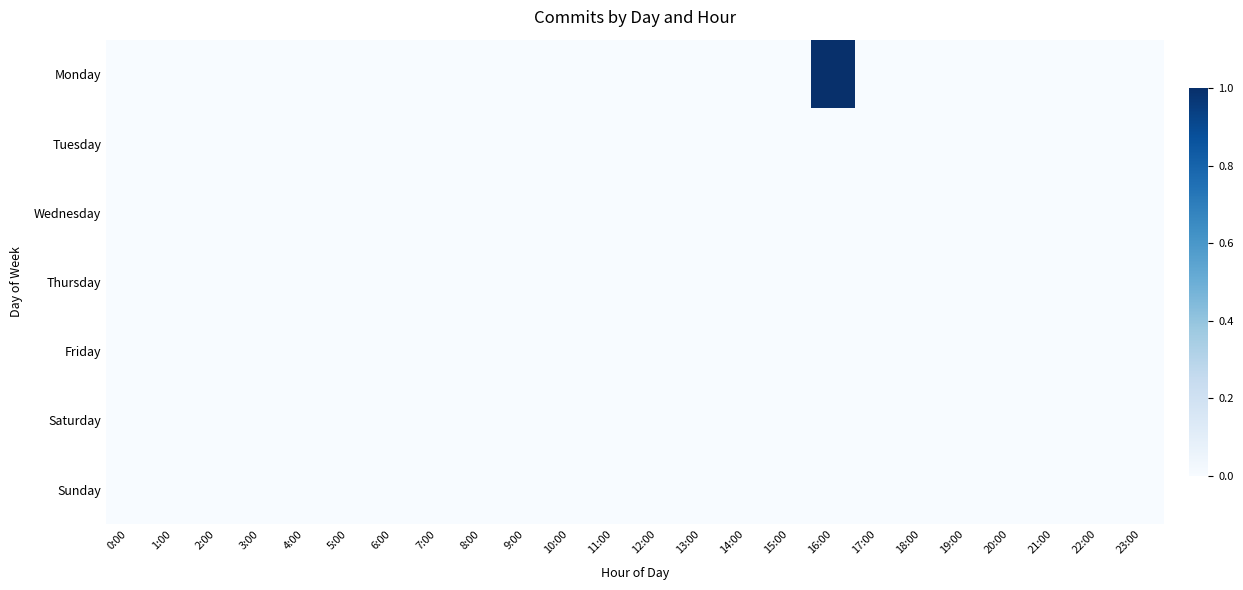

Reading left to right, list all the values displayed in this chart.

Monday: 0:00=0	1:00=0	2:00=0	3:00=0	4:00=0	5:00=0	6:00=0	7:00=0	8:00=0	9:00=0	10:00=0	11:00=0	12:00=0	13:00=0	14:00=0	15:00=0	16:00=1	17:00=0	18:00=0	19:00=0	20:00=0	21:00=0	22:00=0	23:00=0
Tuesday: 0:00=0	1:00=0	2:00=0	3:00=0	4:00=0	5:00=0	6:00=0	7:00=0	8:00=0	9:00=0	10:00=0	11:00=0	12:00=0	13:00=0	14:00=0	15:00=0	16:00=0	17:00=0	18:00=0	19:00=0	20:00=0	21:00=0	22:00=0	23:00=0
Wednesday: 0:00=0	1:00=0	2:00=0	3:00=0	4:00=0	5:00=0	6:00=0	7:00=0	8:00=0	9:00=0	10:00=0	11:00=0	12:00=0	13:00=0	14:00=0	15:00=0	16:00=0	17:00=0	18:00=0	19:00=0	20:00=0	21:00=0	22:00=0	23:00=0
Thursday: 0:00=0	1:00=0	2:00=0	3:00=0	4:00=0	5:00=0	6:00=0	7:00=0	8:00=0	9:00=0	10:00=0	11:00=0	12:00=0	13:00=0	14:00=0	15:00=0	16:00=0	17:00=0	18:00=0	19:00=0	20:00=0	21:00=0	22:00=0	23:00=0
Friday: 0:00=0	1:00=0	2:00=0	3:00=0	4:00=0	5:00=0	6:00=0	7:00=0	8:00=0	9:00=0	10:00=0	11:00=0	12:00=0	13:00=0	14:00=0	15:00=0	16:00=0	17:00=0	18:00=0	19:00=0	20:00=0	21:00=0	22:00=0	23:00=0
Saturday: 0:00=0	1:00=0	2:00=0	3:00=0	4:00=0	5:00=0	6:00=0	7:00=0	8:00=0	9:00=0	10:00=0	11:00=0	12:00=0	13:00=0	14:00=0	15:00=0	16:00=0	17:00=0	18:00=0	19:00=0	20:00=0	21:00=0	22:00=0	23:00=0
Sunday: 0:00=0	1:00=0	2:00=0	3:00=0	4:00=0	5:00=0	6:00=0	7:00=0	8:00=0	9:00=0	10:00=0	11:00=0	12:00=0	13:00=0	14:00=0	15:00=0	16:00=0	17:00=0	18:00=0	19:00=0	20:00=0	21:00=0	22:00=0	23:00=0